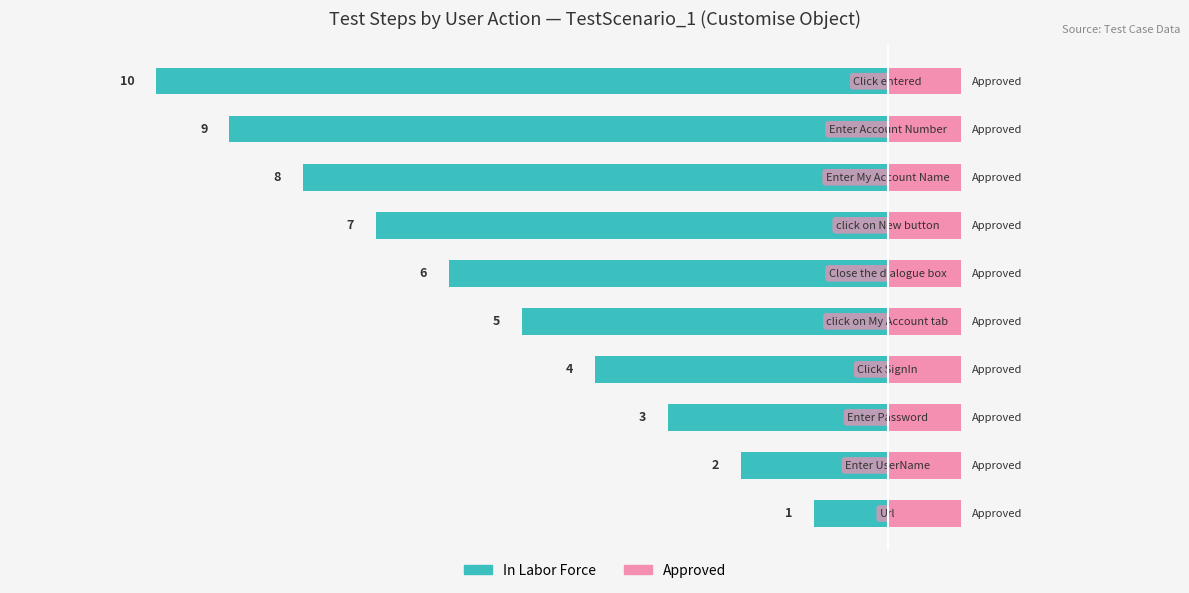

What is the minimum value for Approved?

0.6